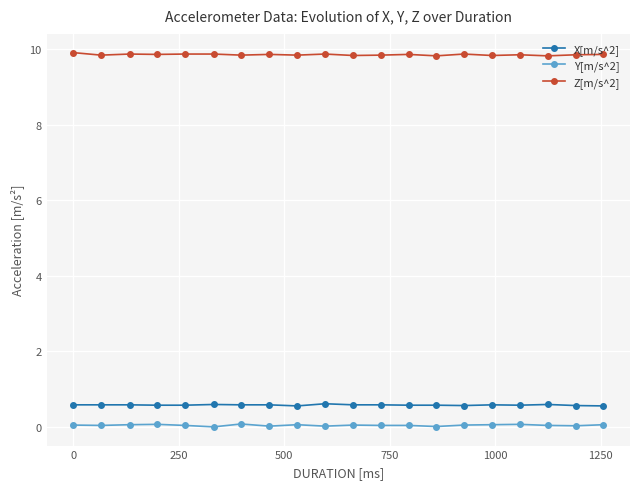

At how many categories does at least one series exceed 1?

20